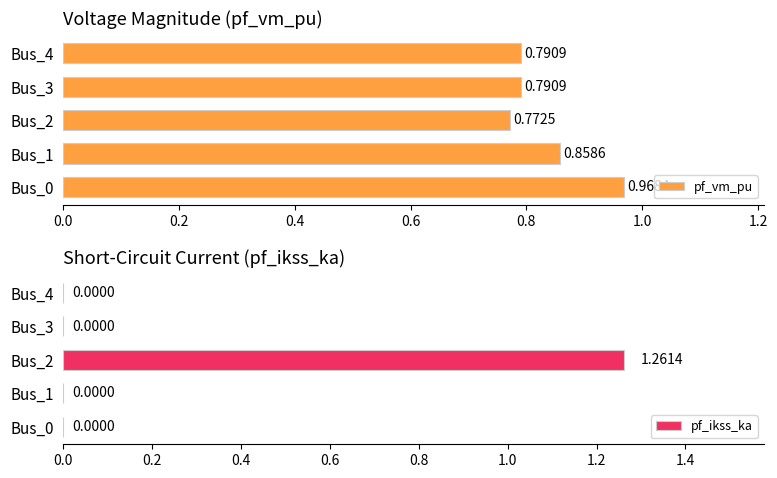

Is it true that pf_ikss_ka equals 1.3 at Bus_2?

True